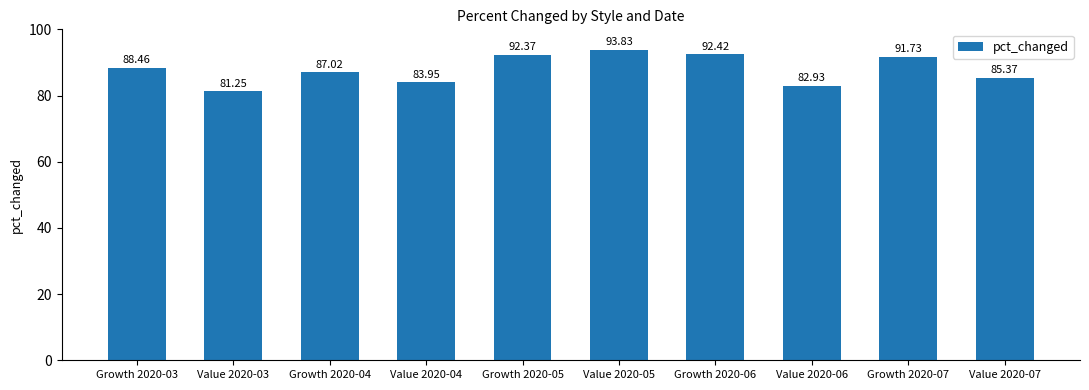

How many data points are above 88?

5